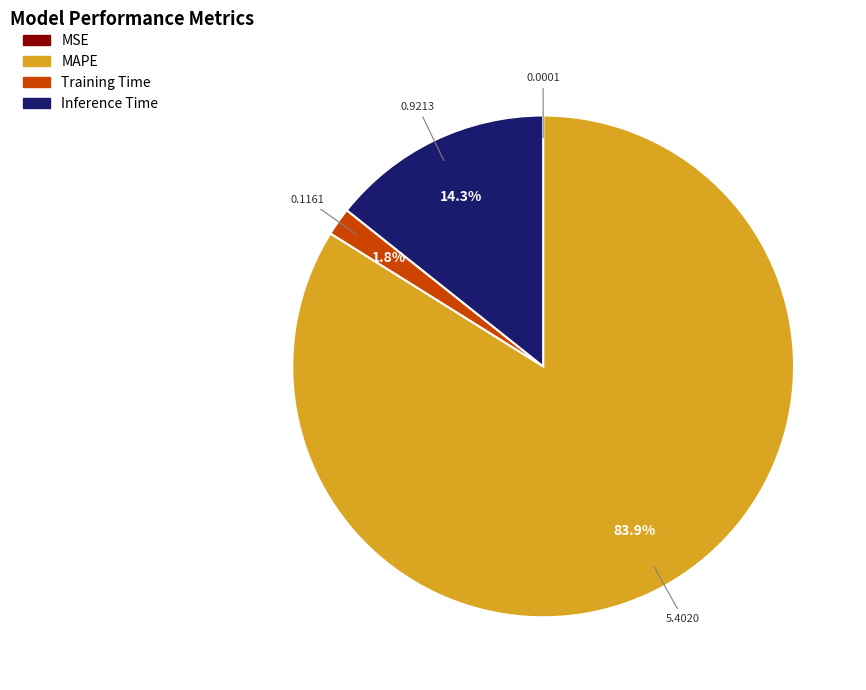

The Inference Time slice represents 14% of the pie. True or false?

True